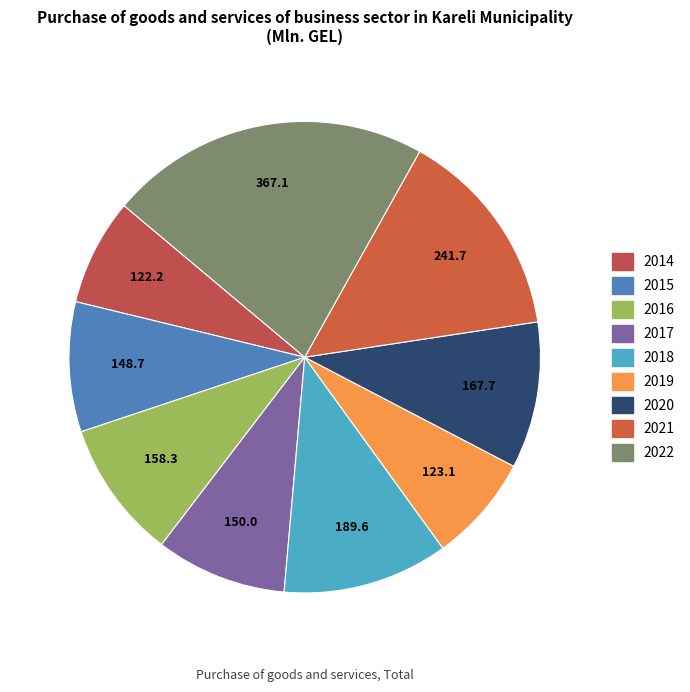

To the nearest percent, what percentage of the pie is 2018?

11%